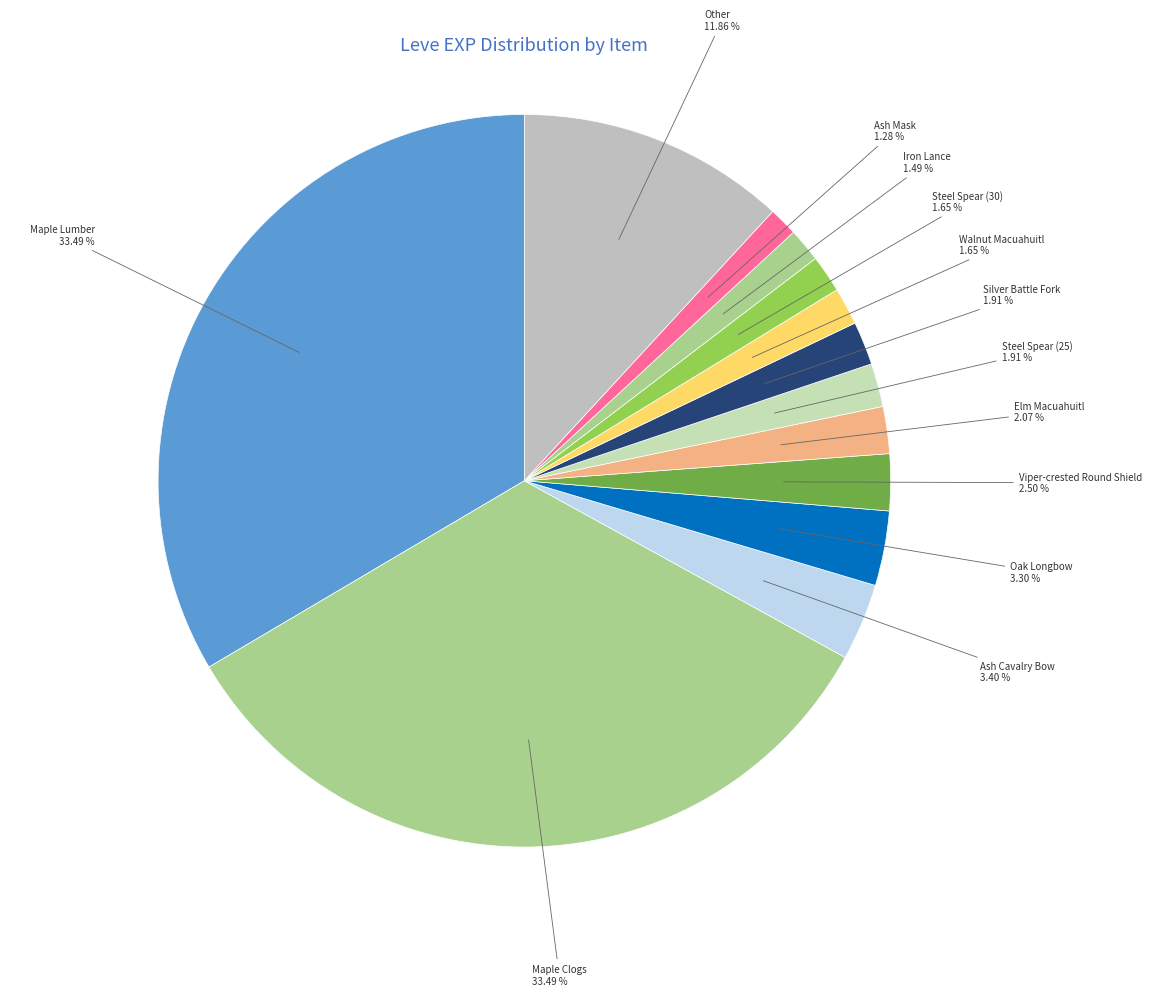

Does any single category account for the majority?

No